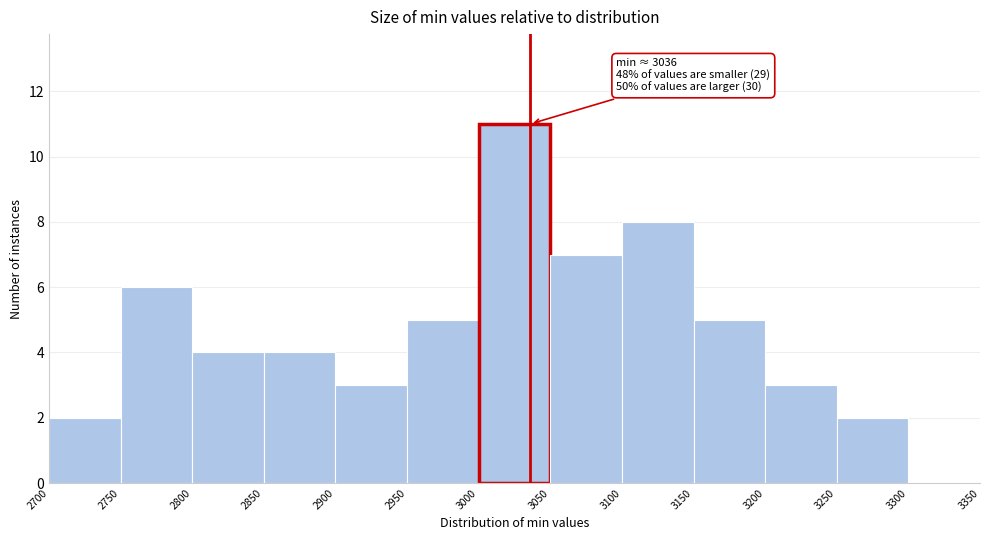

Which range on the x-axis has the tallest bar?

3000 to 3050